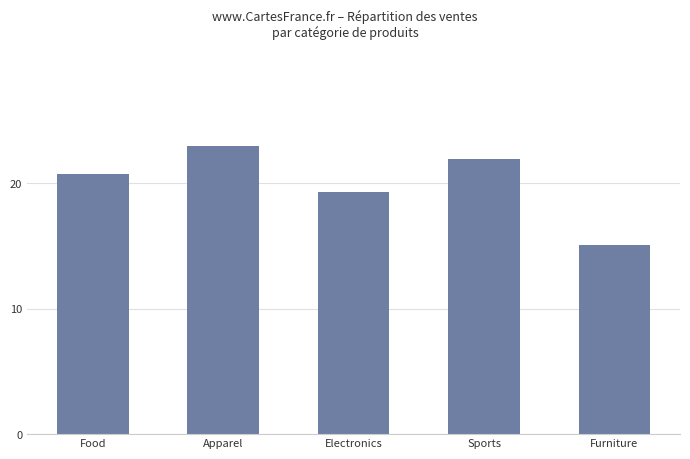

What is the change in value from Apparel to Electronics?

-3.7